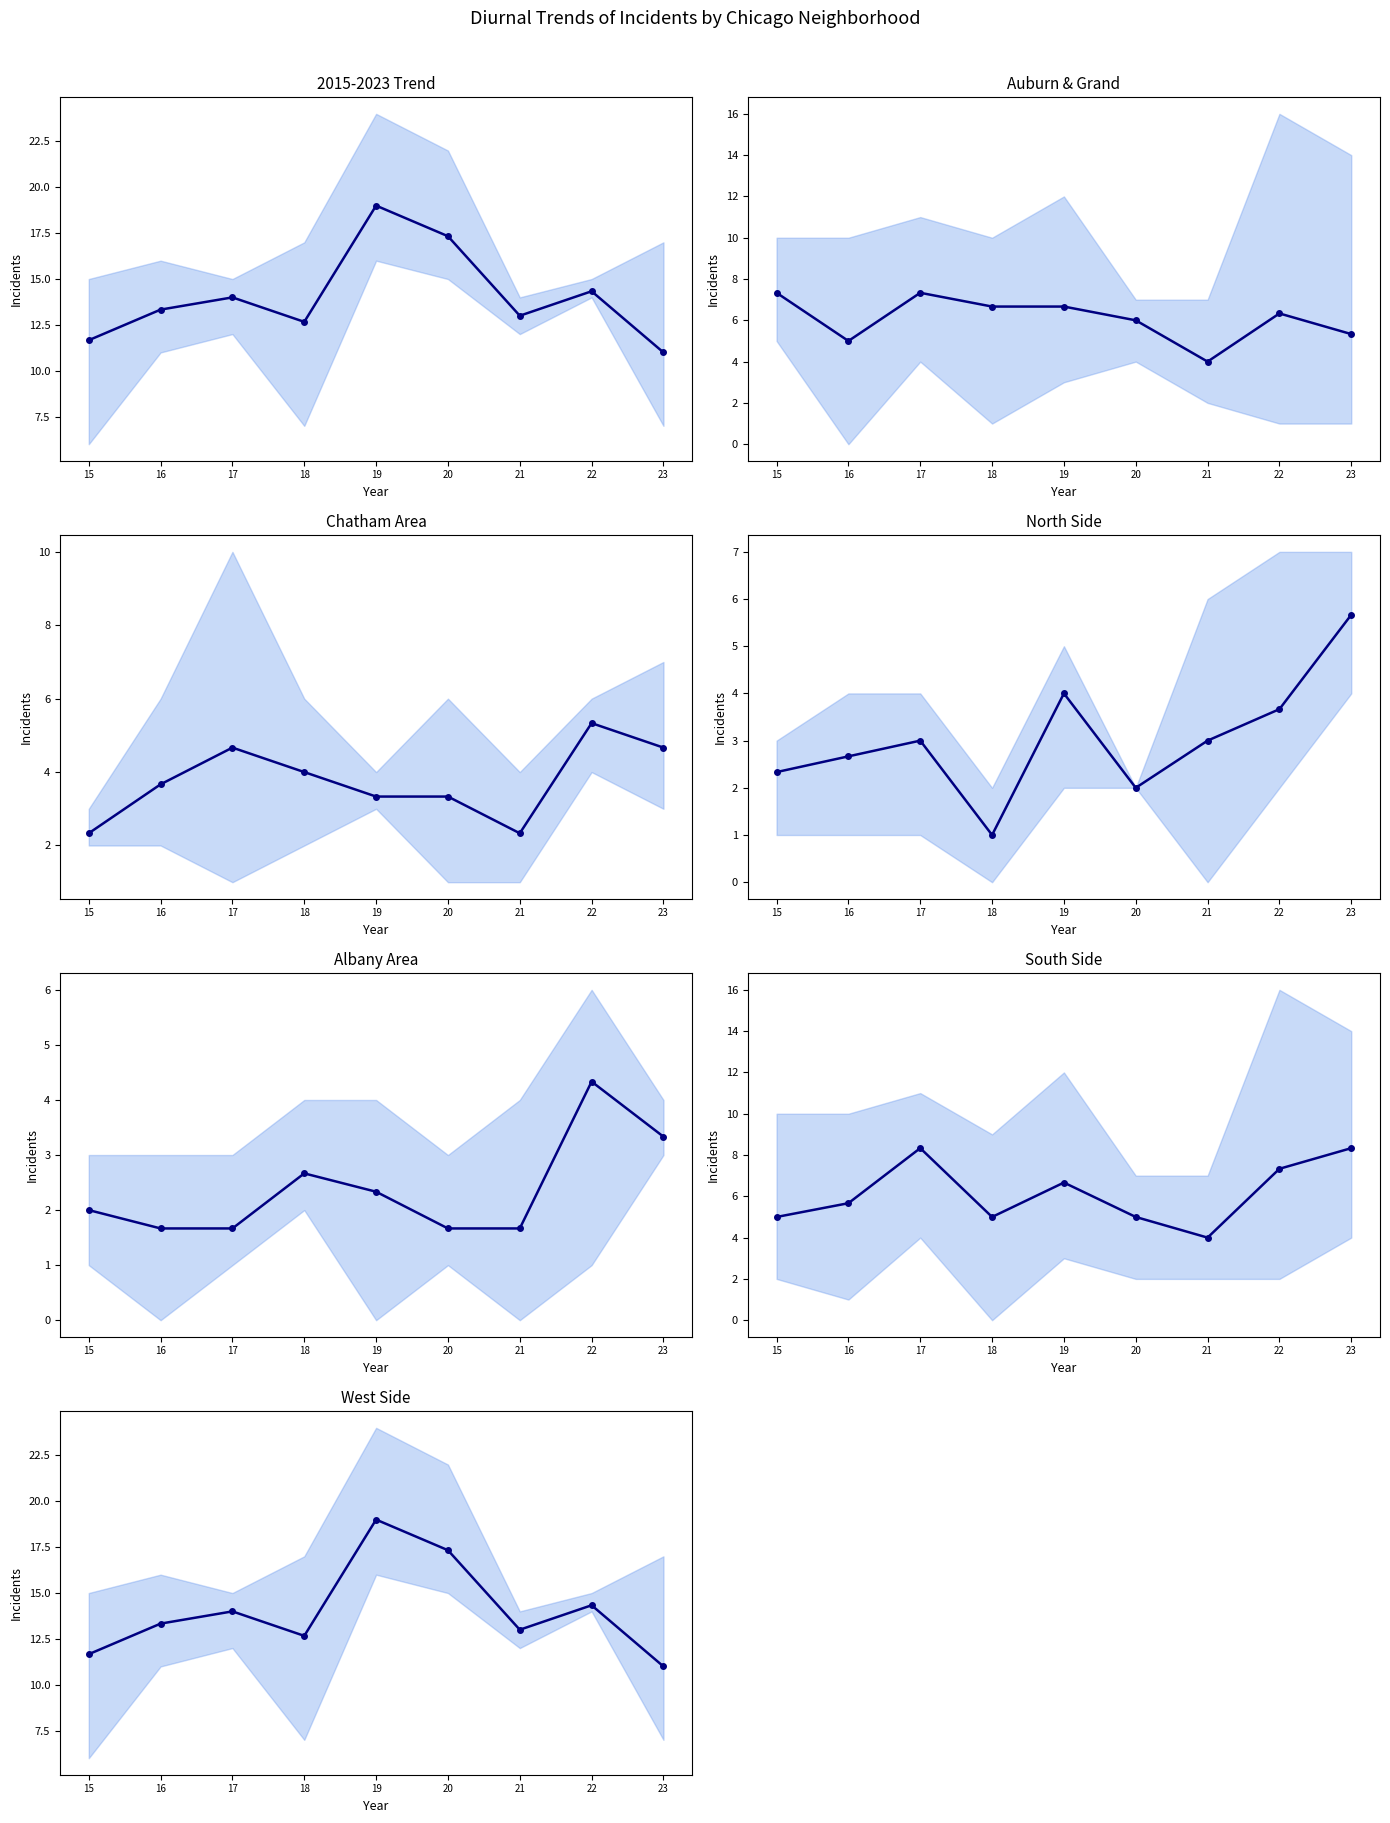

What is the approximate value at 17?

14.0